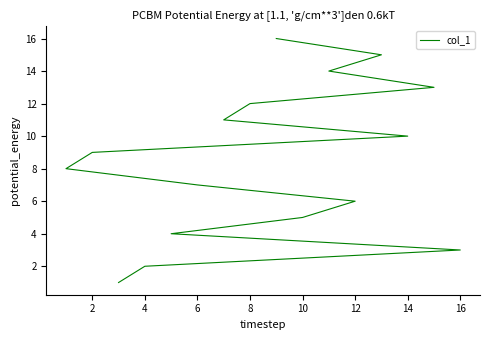

Does the chart have visible grid lines?

No